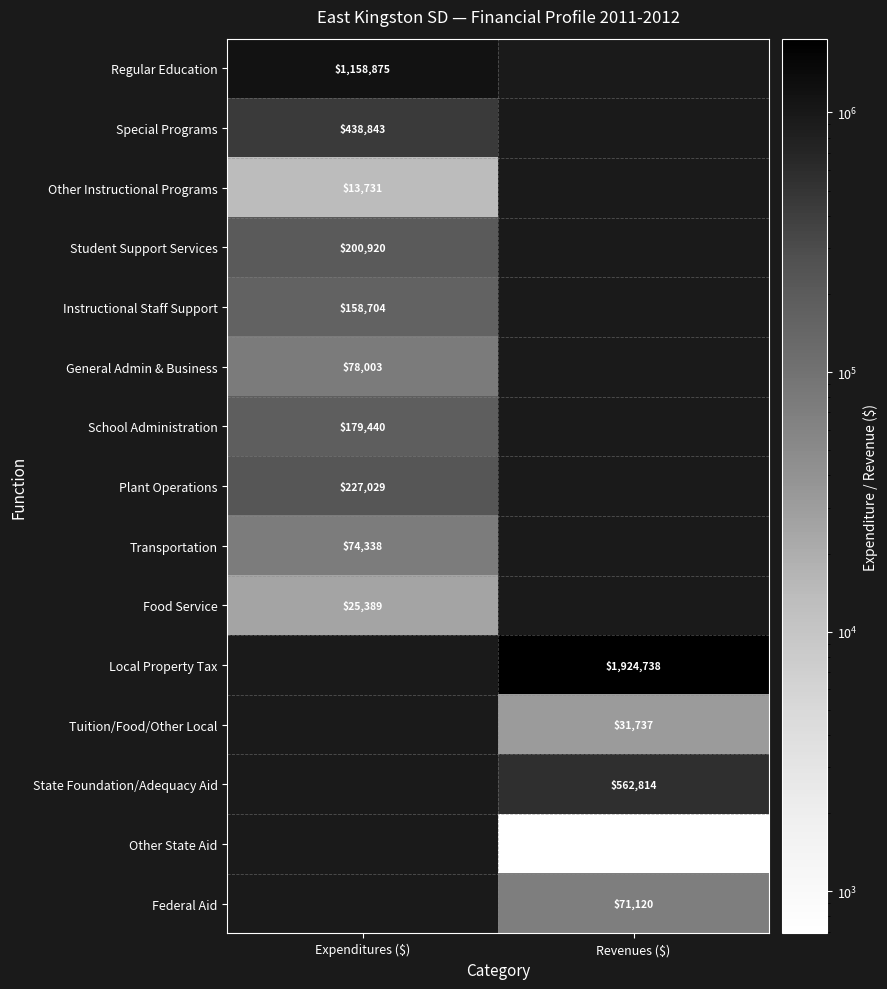

True or false: State Foundation/Adequacy Aid has a value of 308725 at Revenues ($).

False